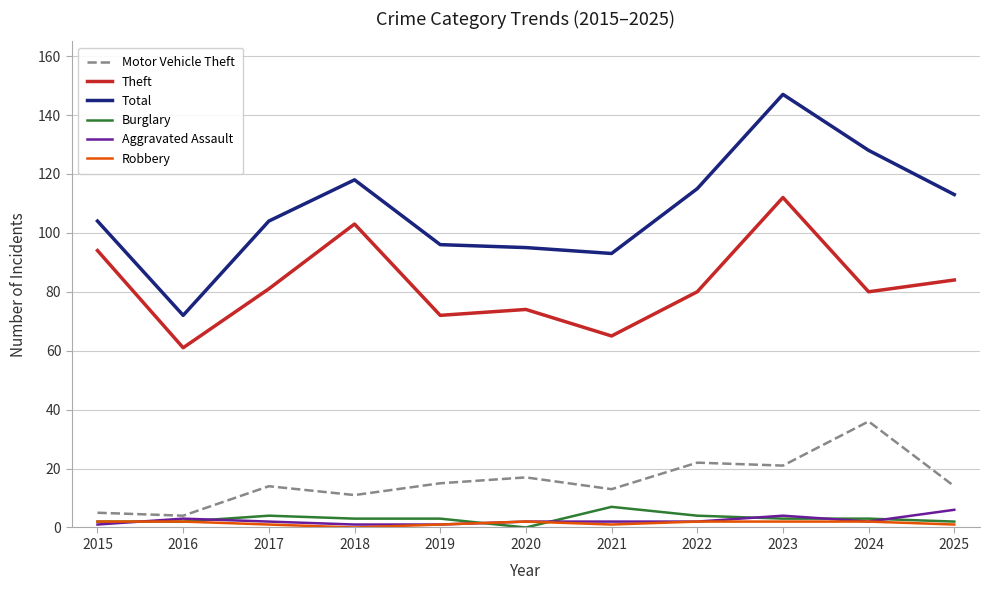

True or false: Total and Burglary intersect in this chart.

False